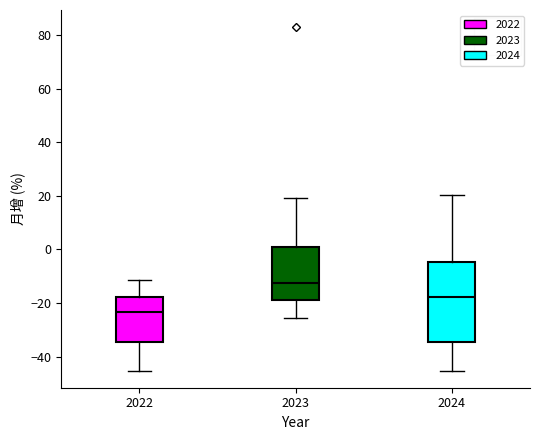

Reading left to right, transcribe this box plot: for each box, give where its median line is, the range the box spans, and where its two whiskers end, as read against the y-axis. The values are not printed on the chart, so give them approximately, as read against the axis.

2022: median -24, box -34 to -18, whiskers -46 to -12
2023: median -12, box -18 to 2, whiskers -26 to 20
2024: median -18, box -34 to -4, whiskers -46 to 20